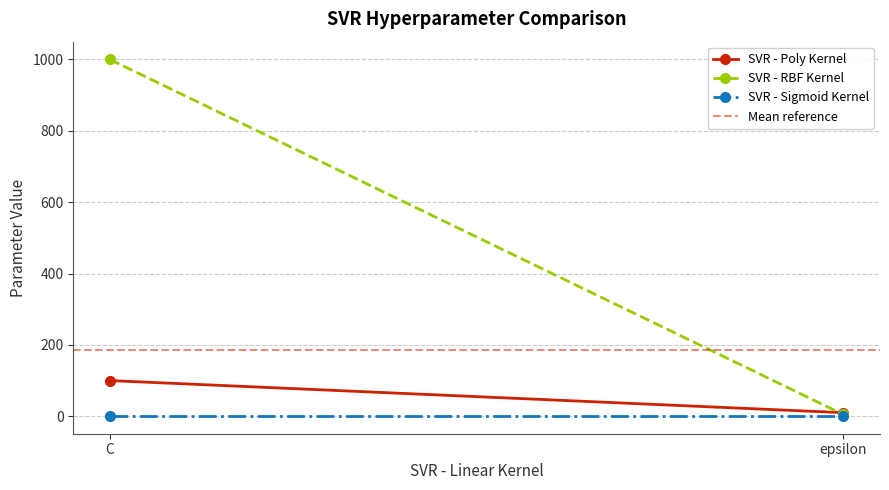

What is the sum of the SVR - RBF Kernel values at C and epsilon?

1005.0